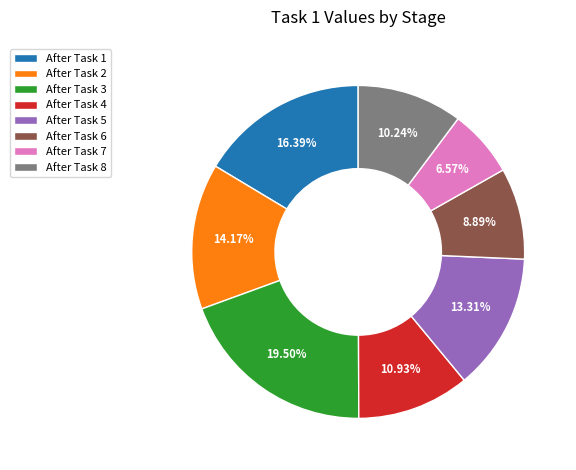

Is it true that After Task 7 is 7% of the pie?

True